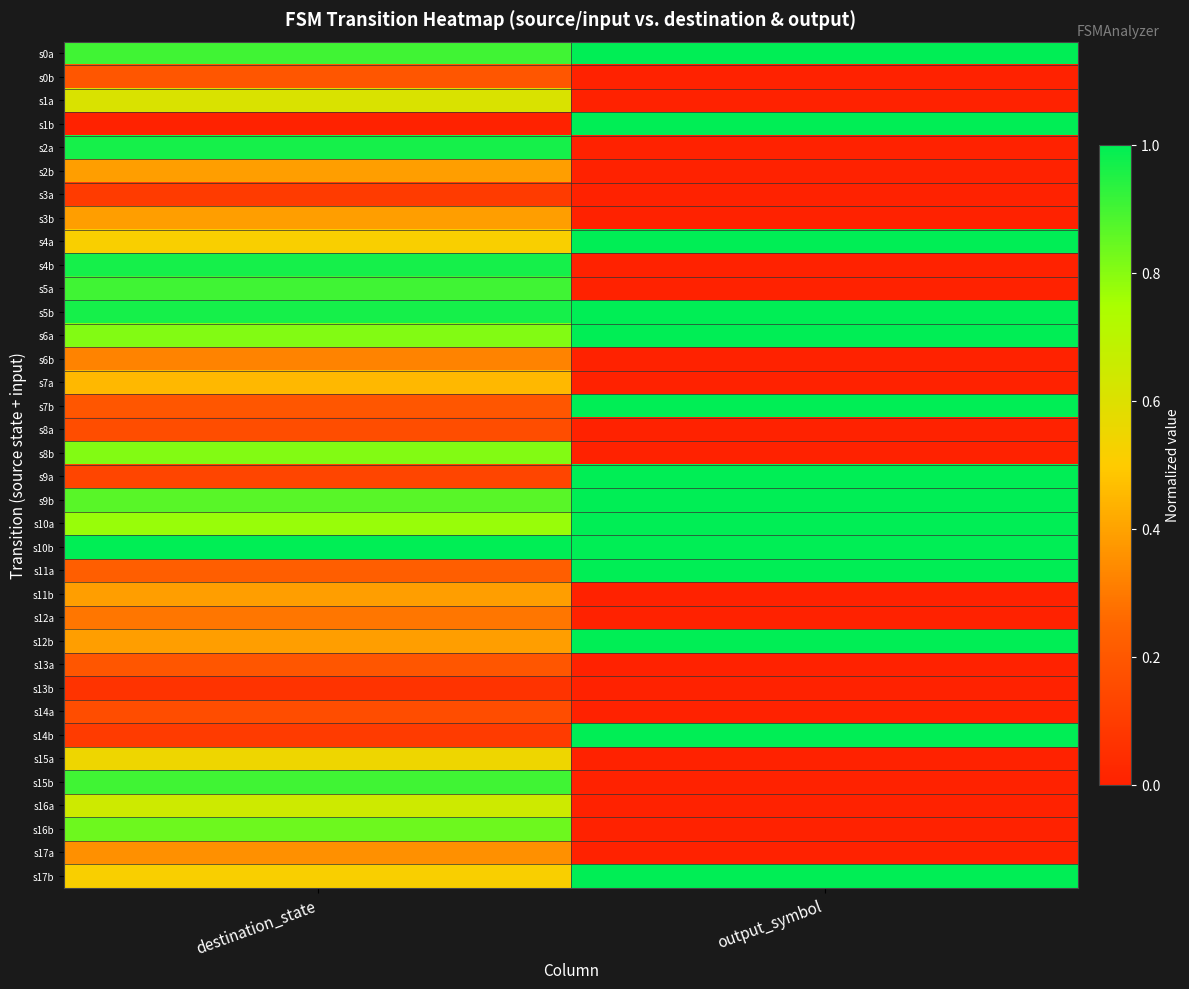

What is the greatest value displayed?

1.0